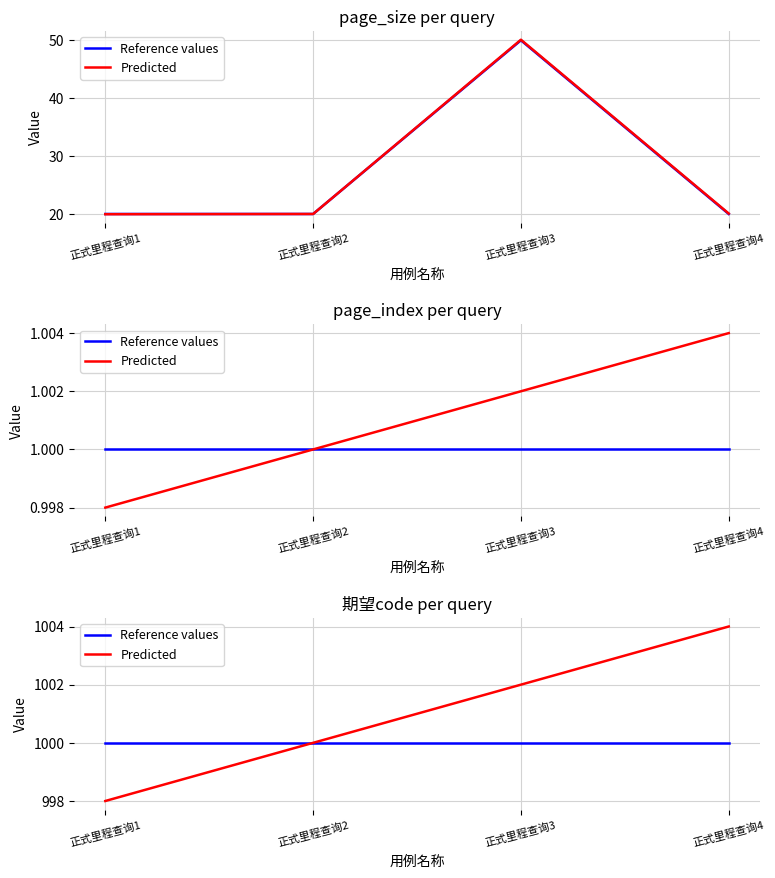

What is the spread (max minus min) of values at 正式里程查询1?

2